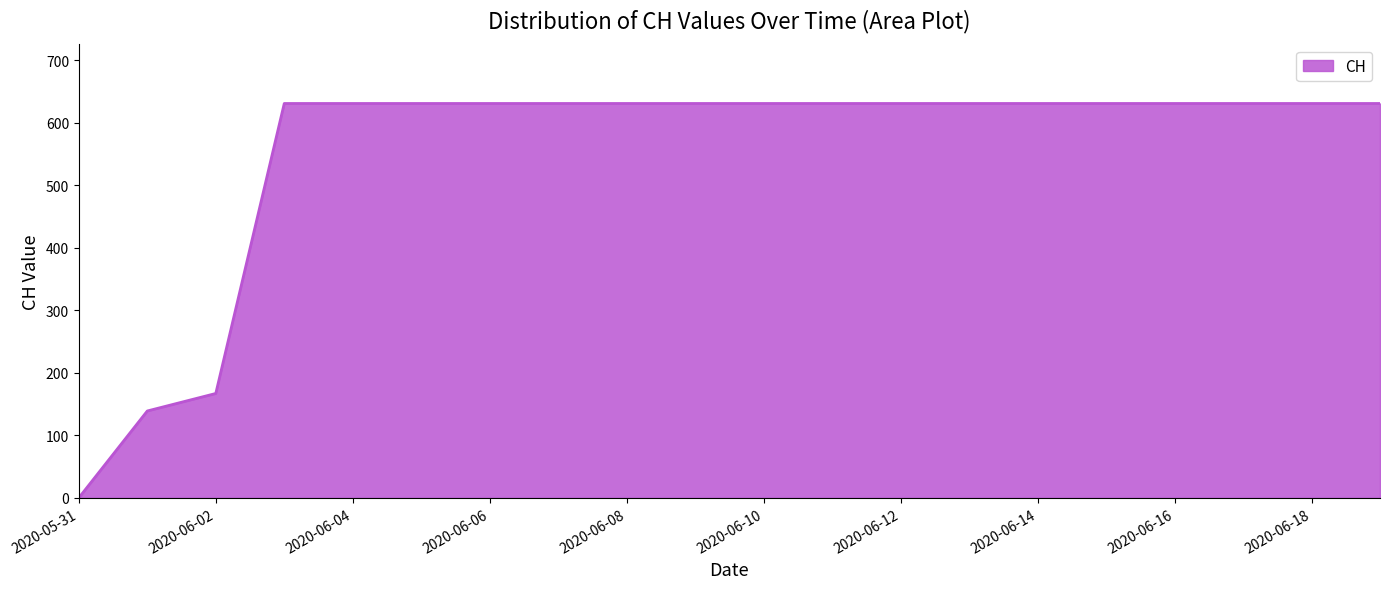

What is the difference between the maximum and minimum values?

631